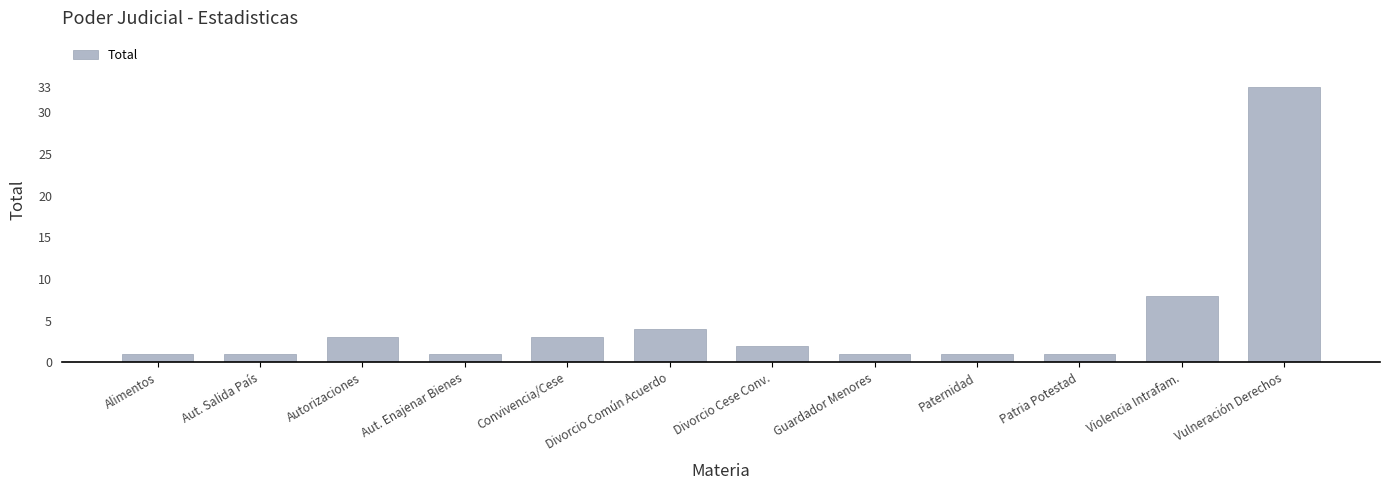

What is the approximate value at Violencia Intrafam., to the nearest 5?

10